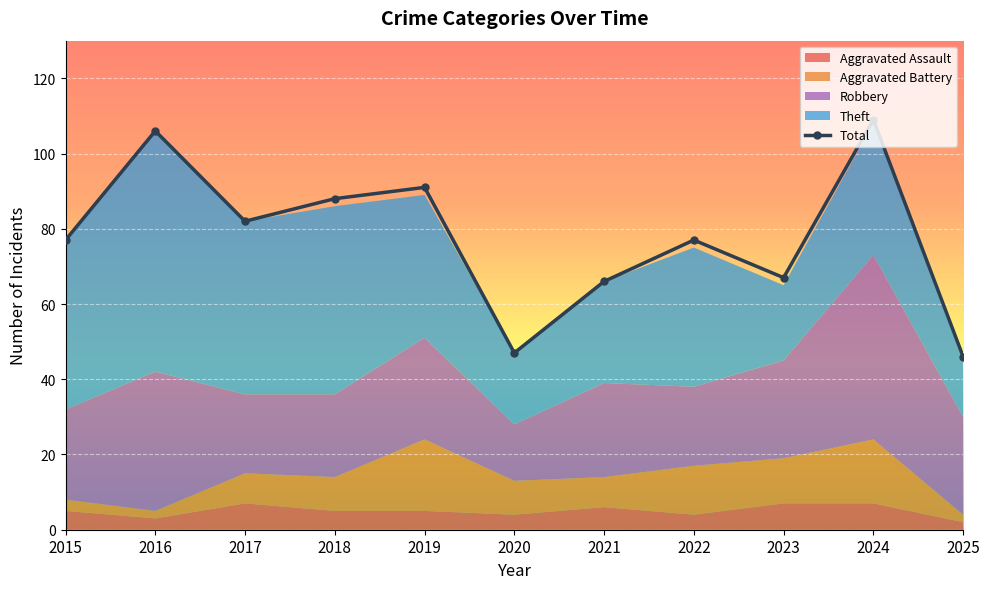

What is the highest value of the Total series?

109